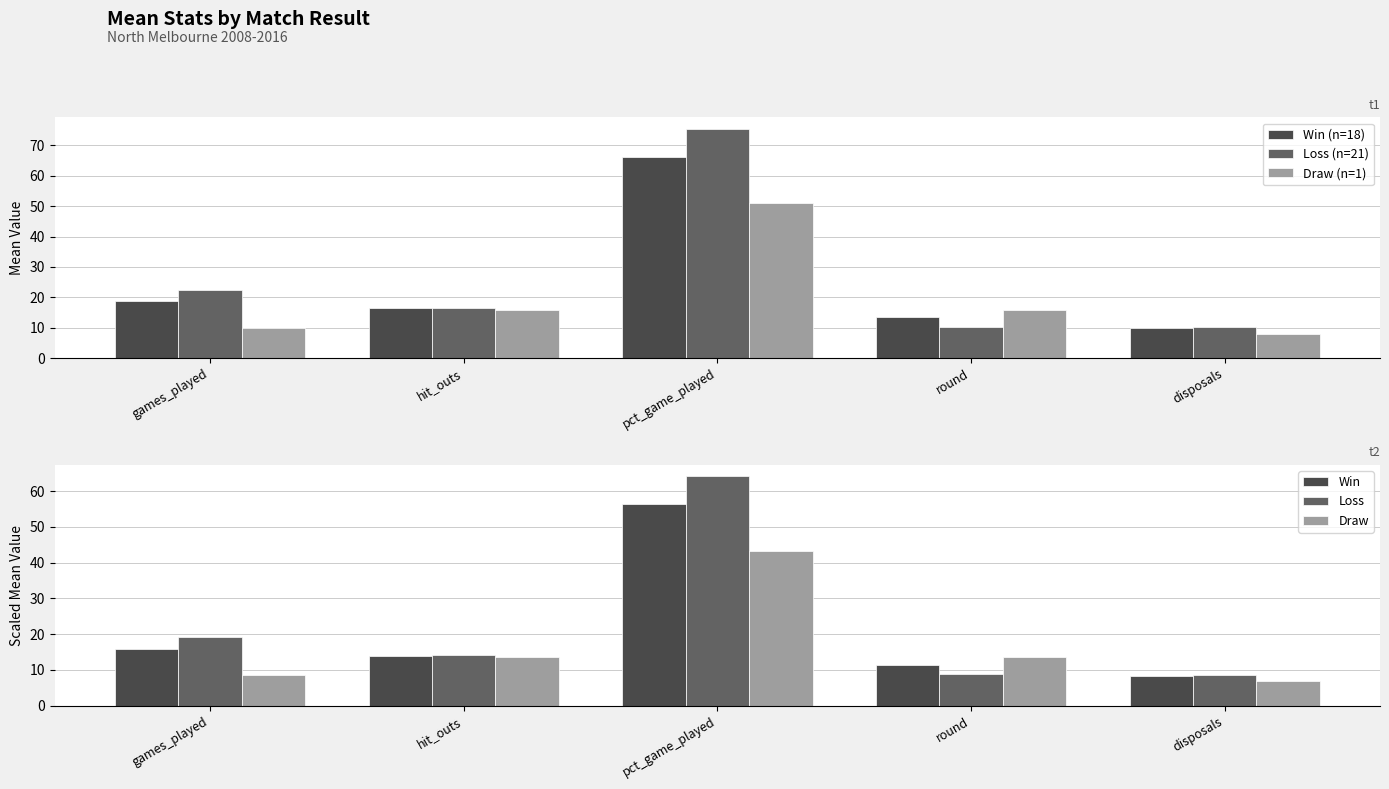

Rank the series by their maximum value, from lowest to highest.

Draw, Draw (n=1), Win, Loss, Win (n=18), Loss (n=21)